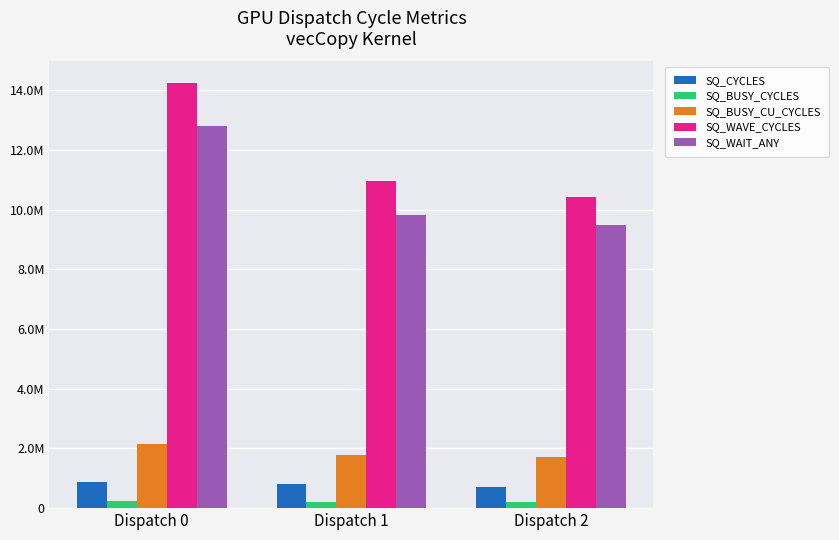

Which series has the largest total across all categories?

SQ_WAVE_CYCLES